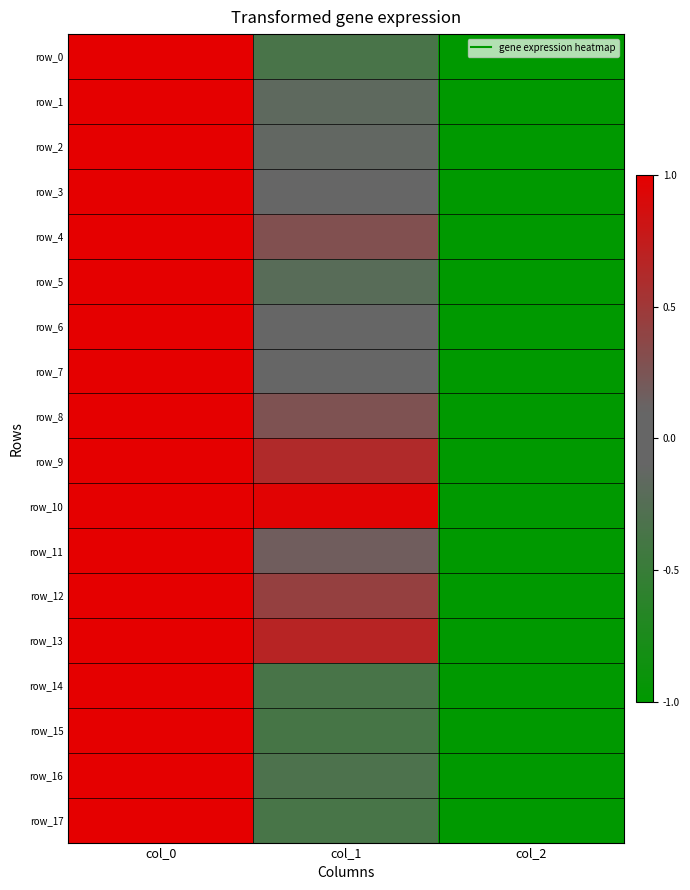

Reading left to right, extract all data points from this chart.

row_0: 1.0	-0.3	-1.0
row_1: 1.0	-0.2	-1.0
row_2: 1.0	-0.1	-1.0
row_3: 1.0	0.1	-1.0
row_4: 1.0	0.3	-1.0
row_5: 1.0	-0.2	-1.0
row_6: 1.0	-0.1	-1.0
row_7: 1.0	0.1	-1.0
row_8: 1.0	0.3	-1.0
row_9: 1.0	0.6	-1.0
row_10: 1.0	1.0	-1.0
row_11: 1.0	0.2	-1.0
row_12: 1.0	0.4	-1.0
row_13: 1.0	0.7	-1.0
row_14: 1.0	-0.4	-1.0
row_15: 1.0	-0.4	-1.0
row_16: 1.0	-0.3	-1.0
row_17: 1.0	-0.4	-1.0